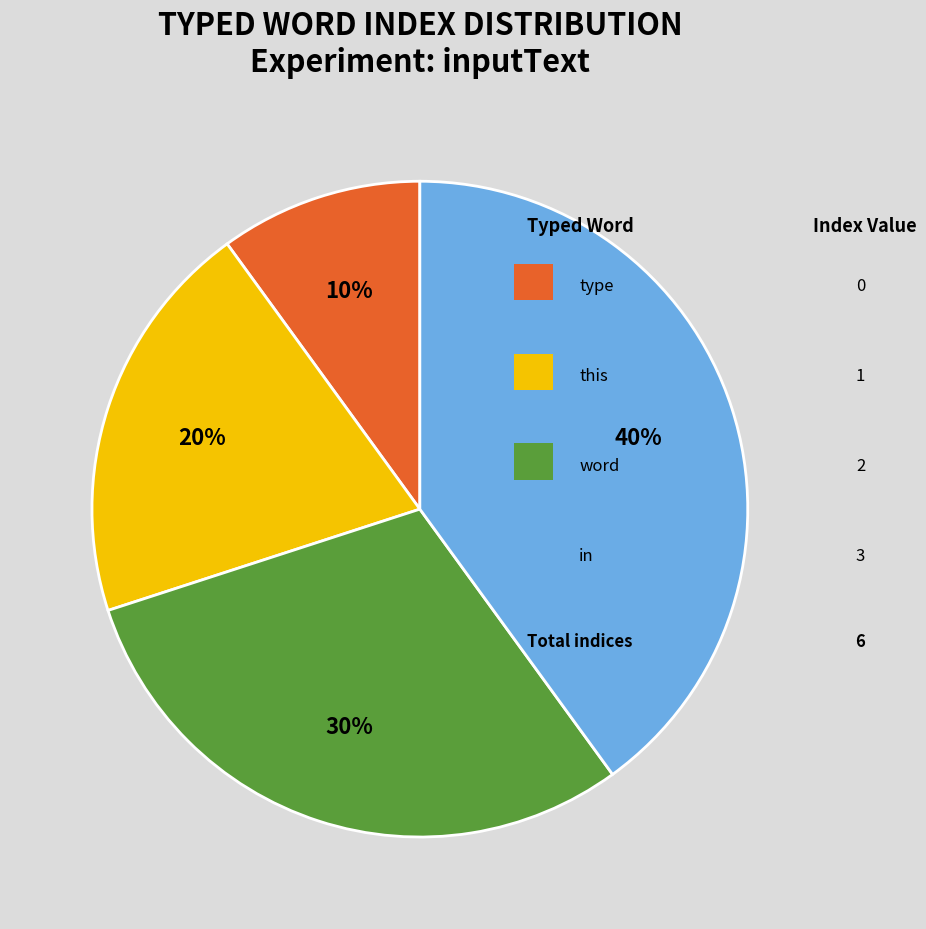

How many slices are in this pie chart?

4